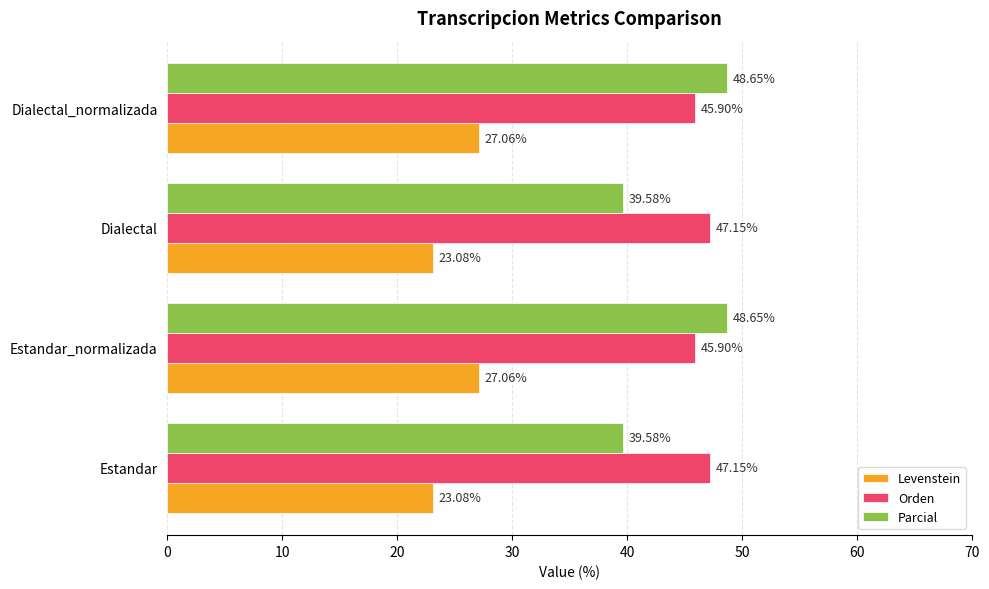

Is the value of Levenstein at Estandar greater than the value of Orden at Dialectal?

No